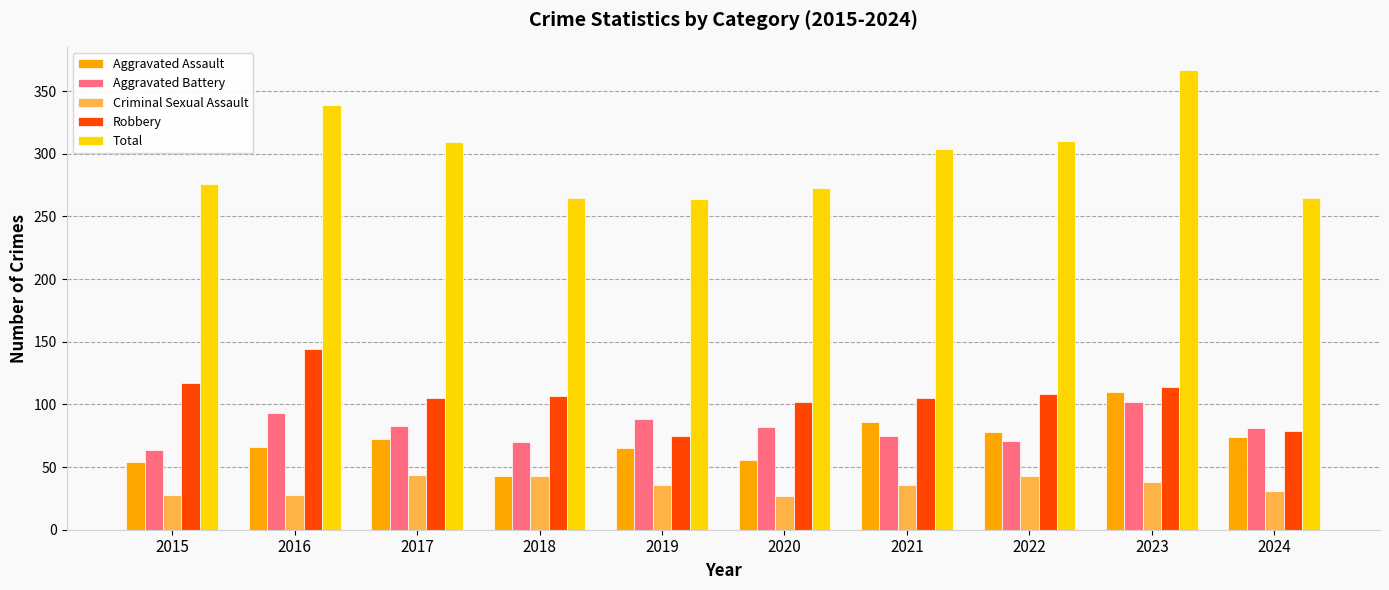

How many values in the Aggravated Assault series are below 72?

5